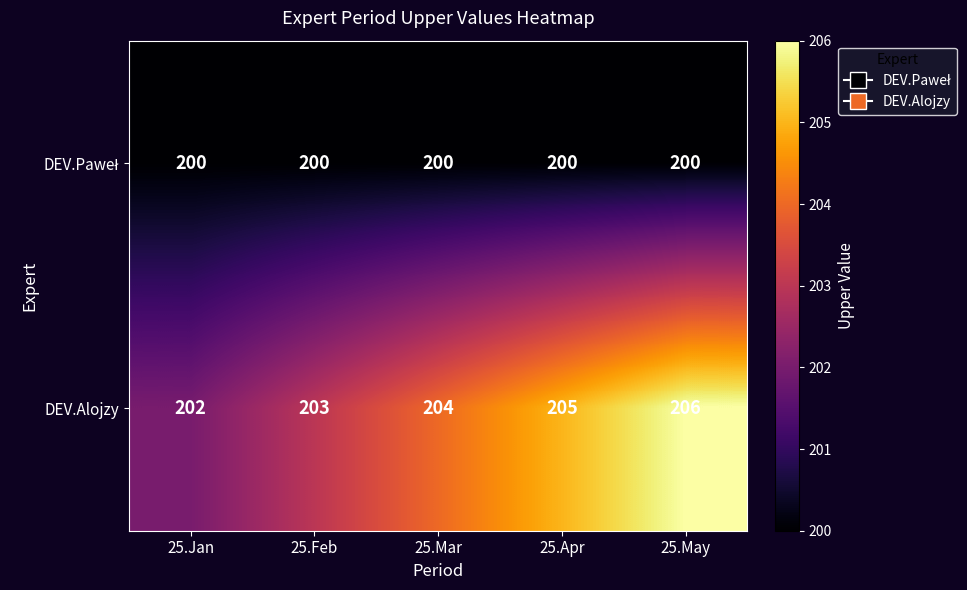

Count the DEV.Alojzy values in the range 203 to 205.

3